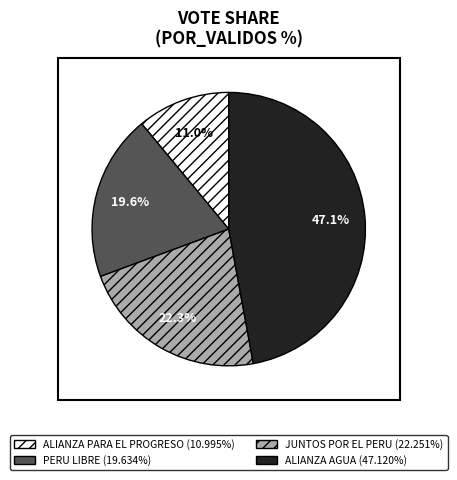

Is there any slice that represents more than half of the pie?

No